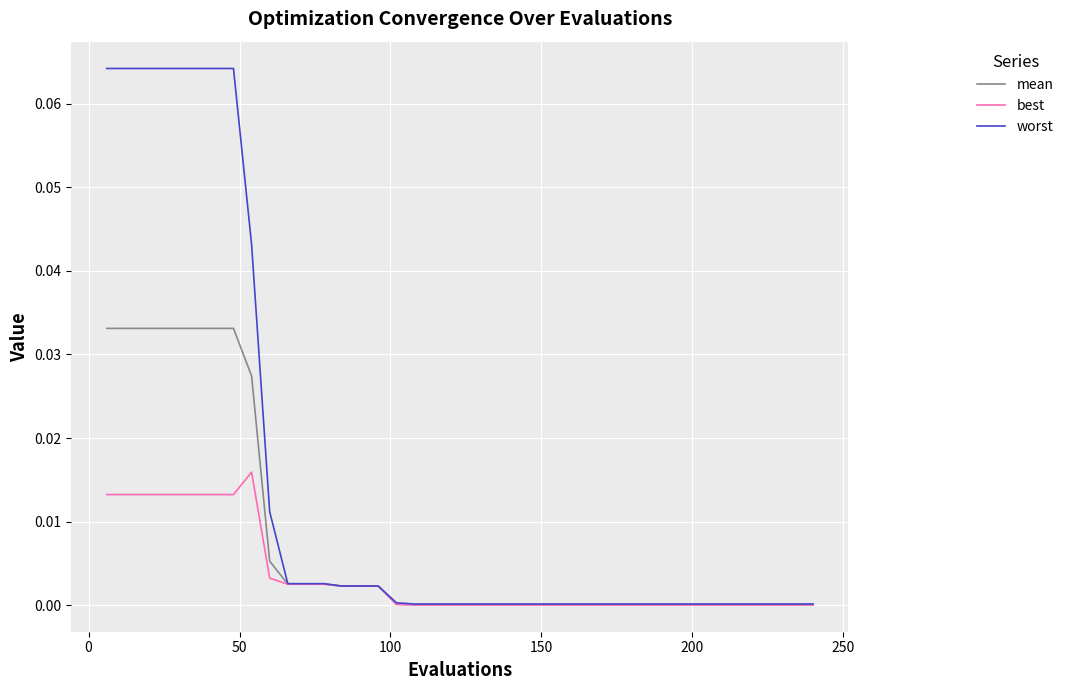

How many lines are shown in the chart?

3